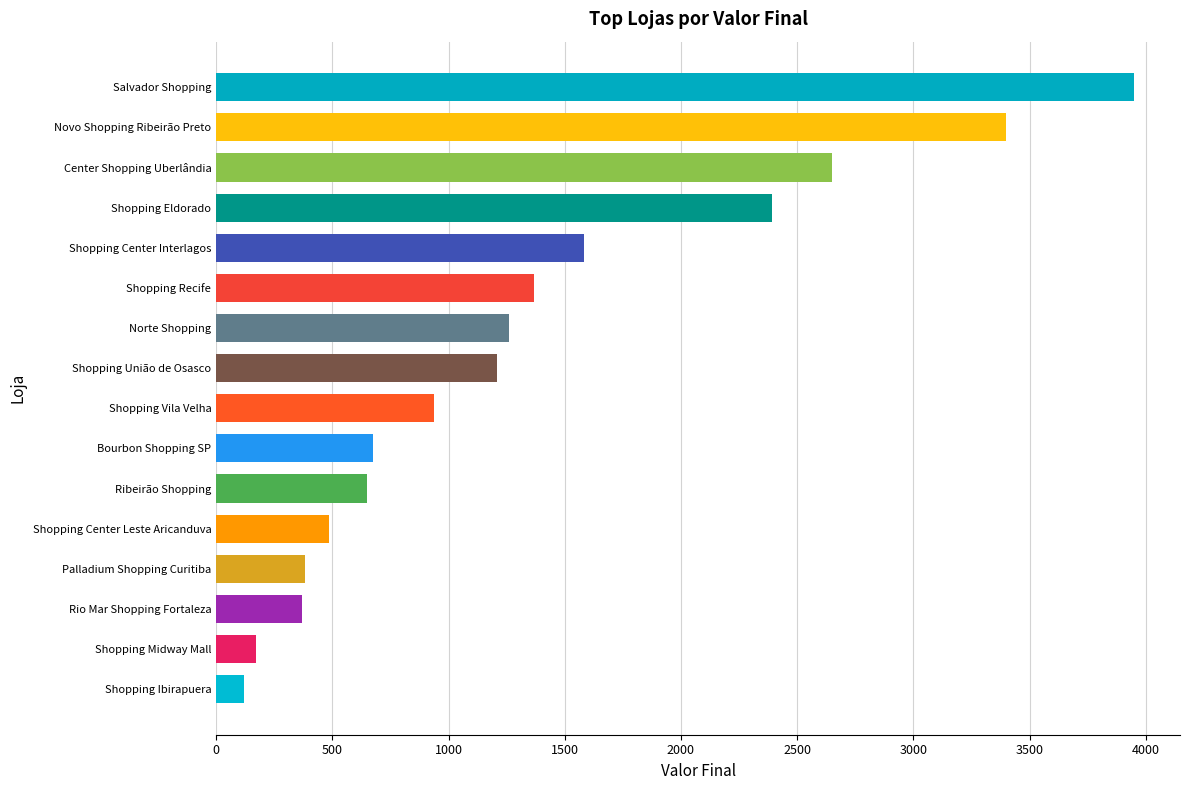

The value at Shopping Eldorado is 1210. True or false?

False